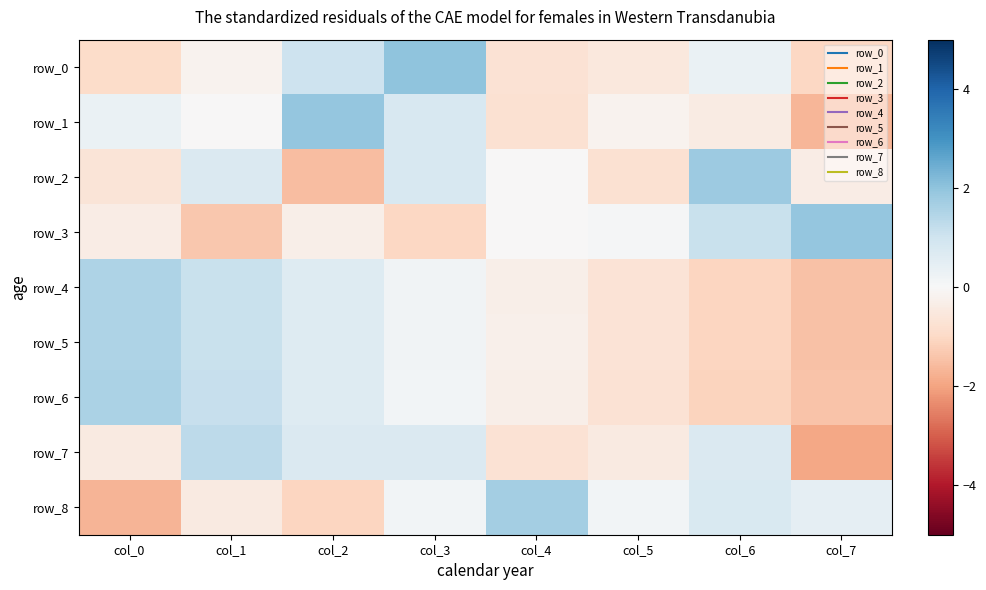

The value of row_2 at col_2 is -0.5. True or false?

False